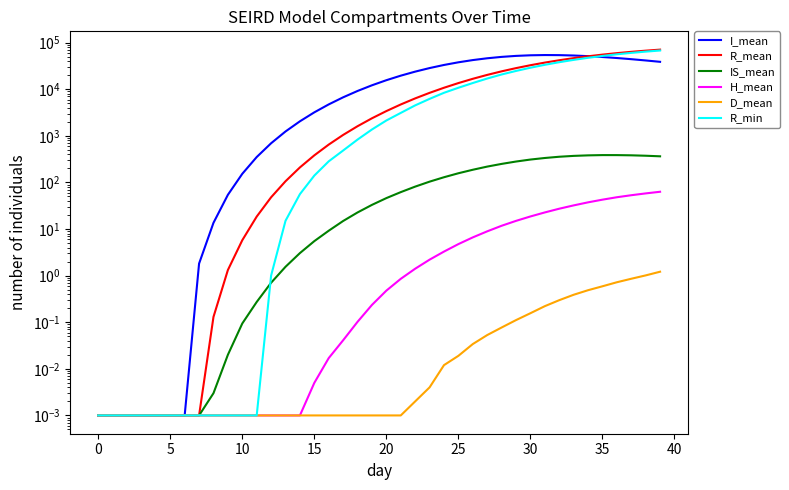

What is the sum of the D_mean values at 13 and 33?

0.4